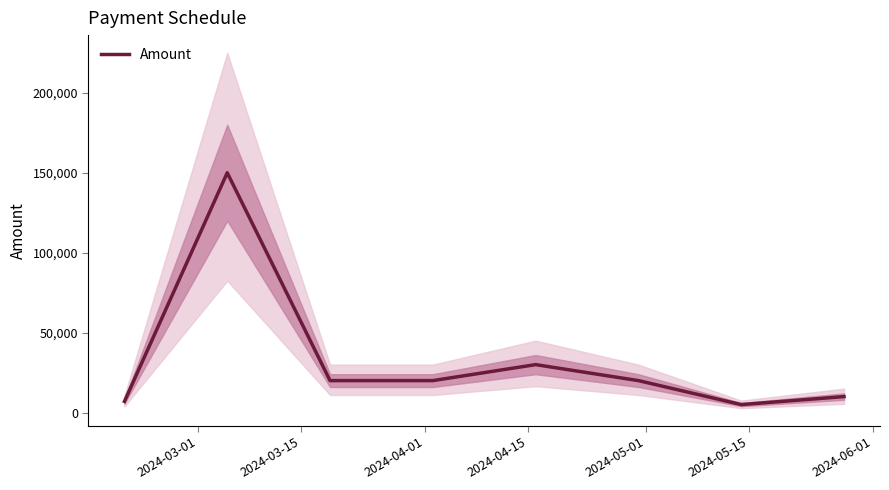

What is the difference between the maximum and second lowest values?

143000